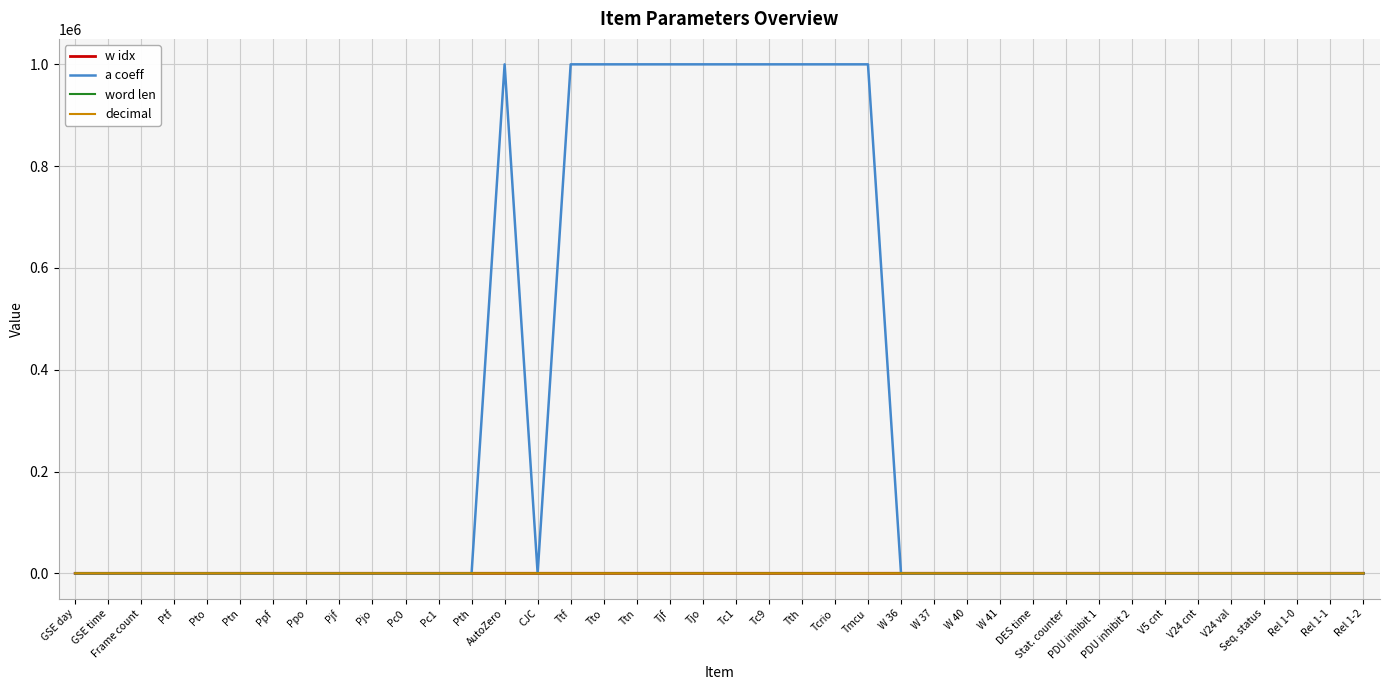

What are all the series names shown in the legend?

w idx, a coeff, word len, decimal